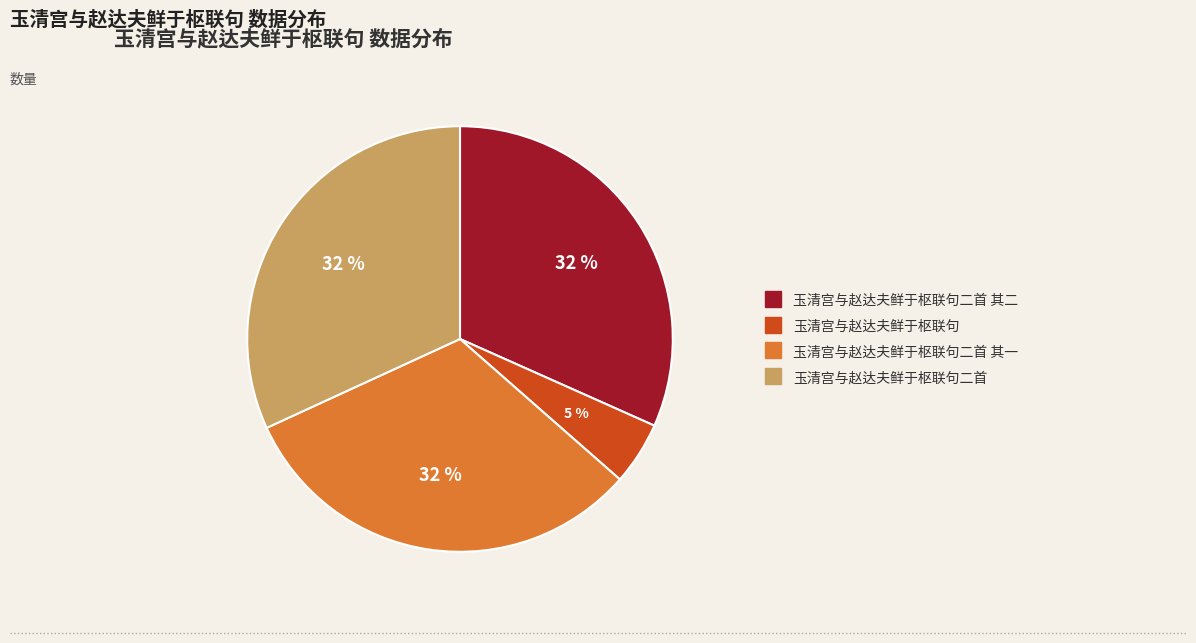

To the nearest percent, what is the difference between the largest and smallest slice percentages?

27%